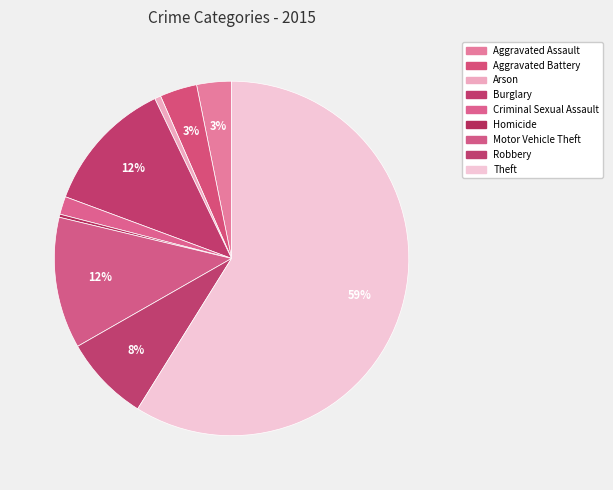

What is the total percentage of Aggravated Battery and Robbery?

11.3%